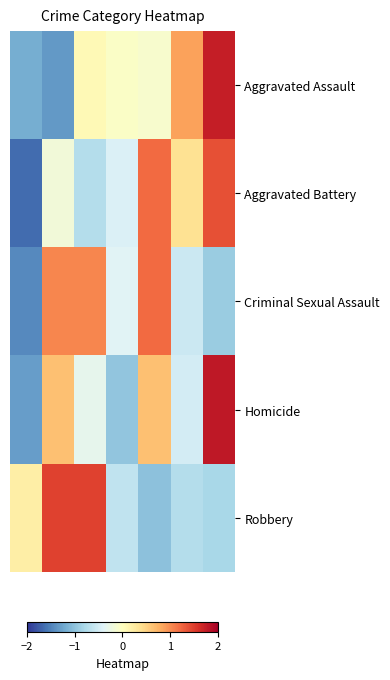

List the series in order of their peak value, lowest first.

Criminal Sexual Assault, Aggravated Battery, Robbery, Aggravated Assault, Homicide